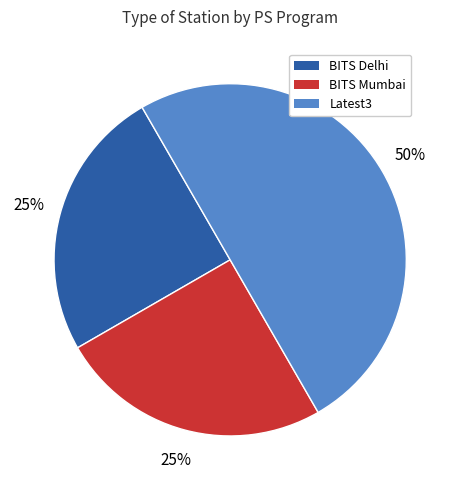

Does BITS Delhi represent more than half of the total?

No